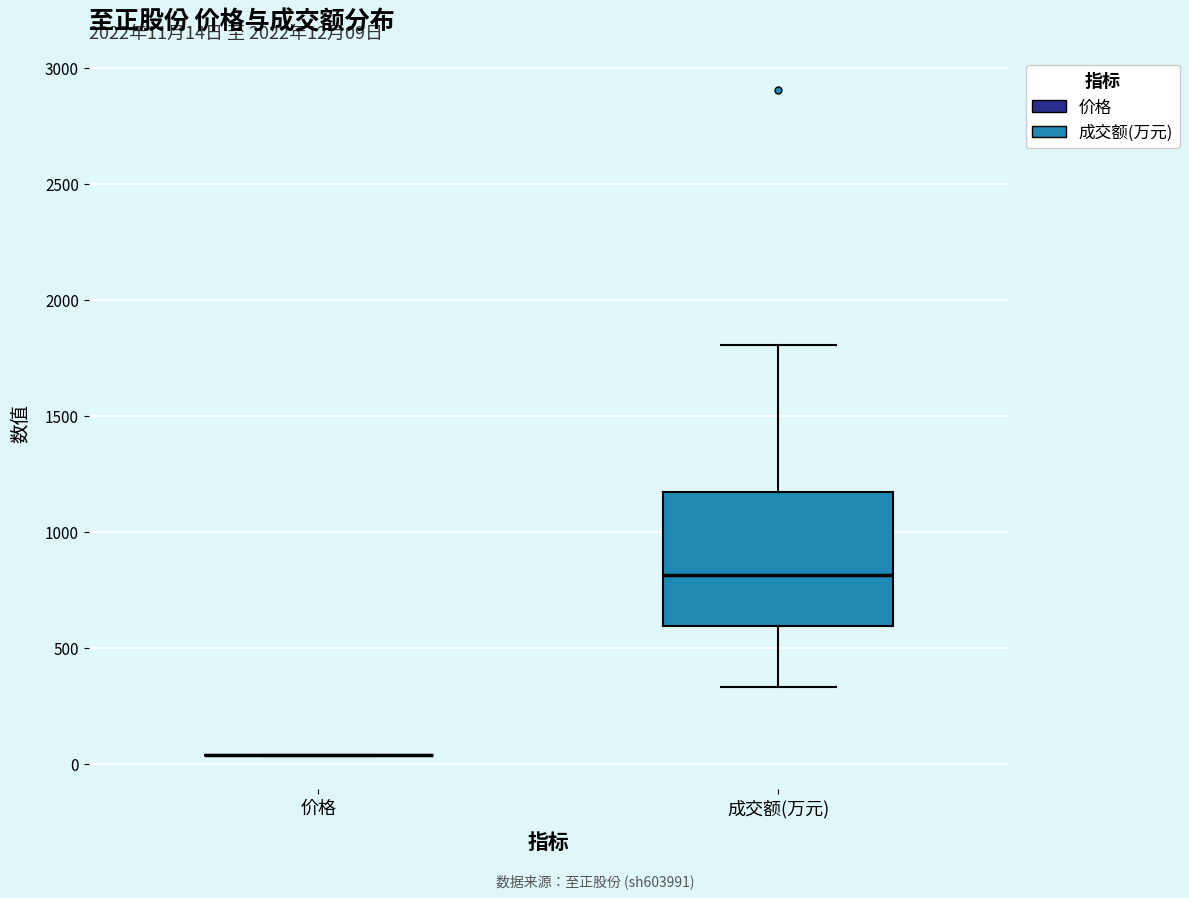

Comparing the boxes themselves (not the whiskers), which one is the tallest?

成交额(万元)